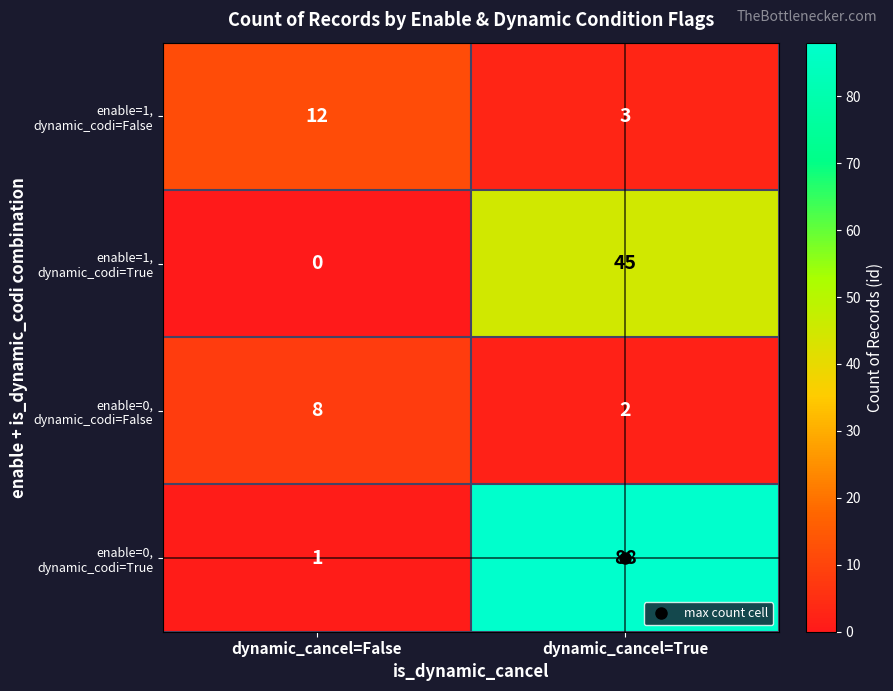

What is the maximum value shown in the chart?

88